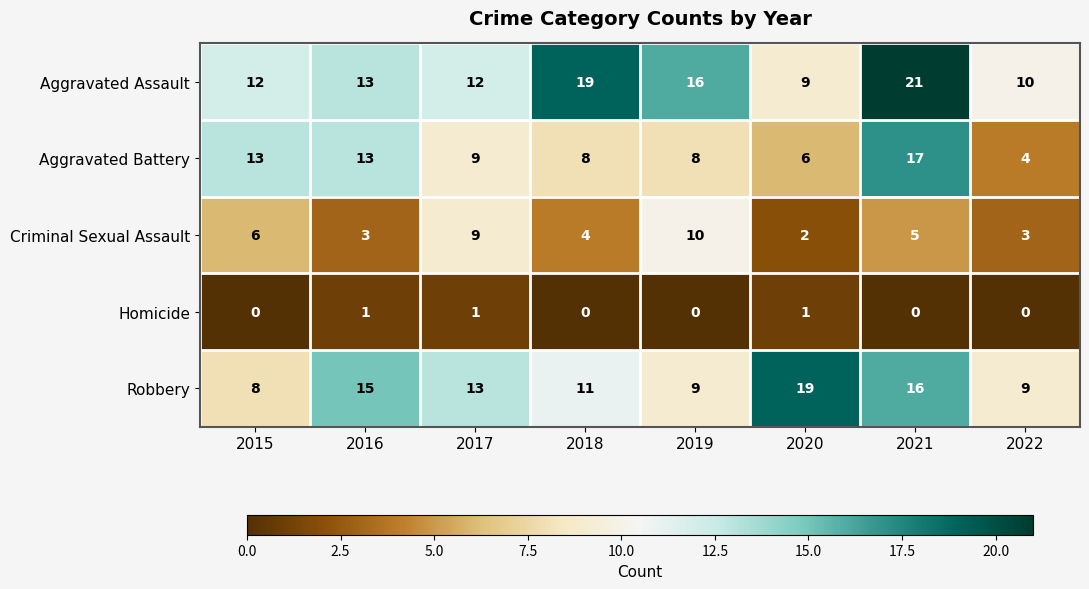

Where is Robbery nearest to the value 13?

2017